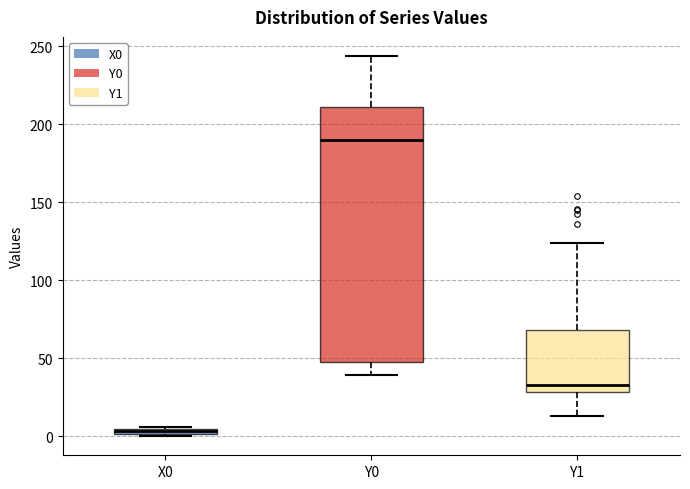

Which box has the lowest median line?

X0